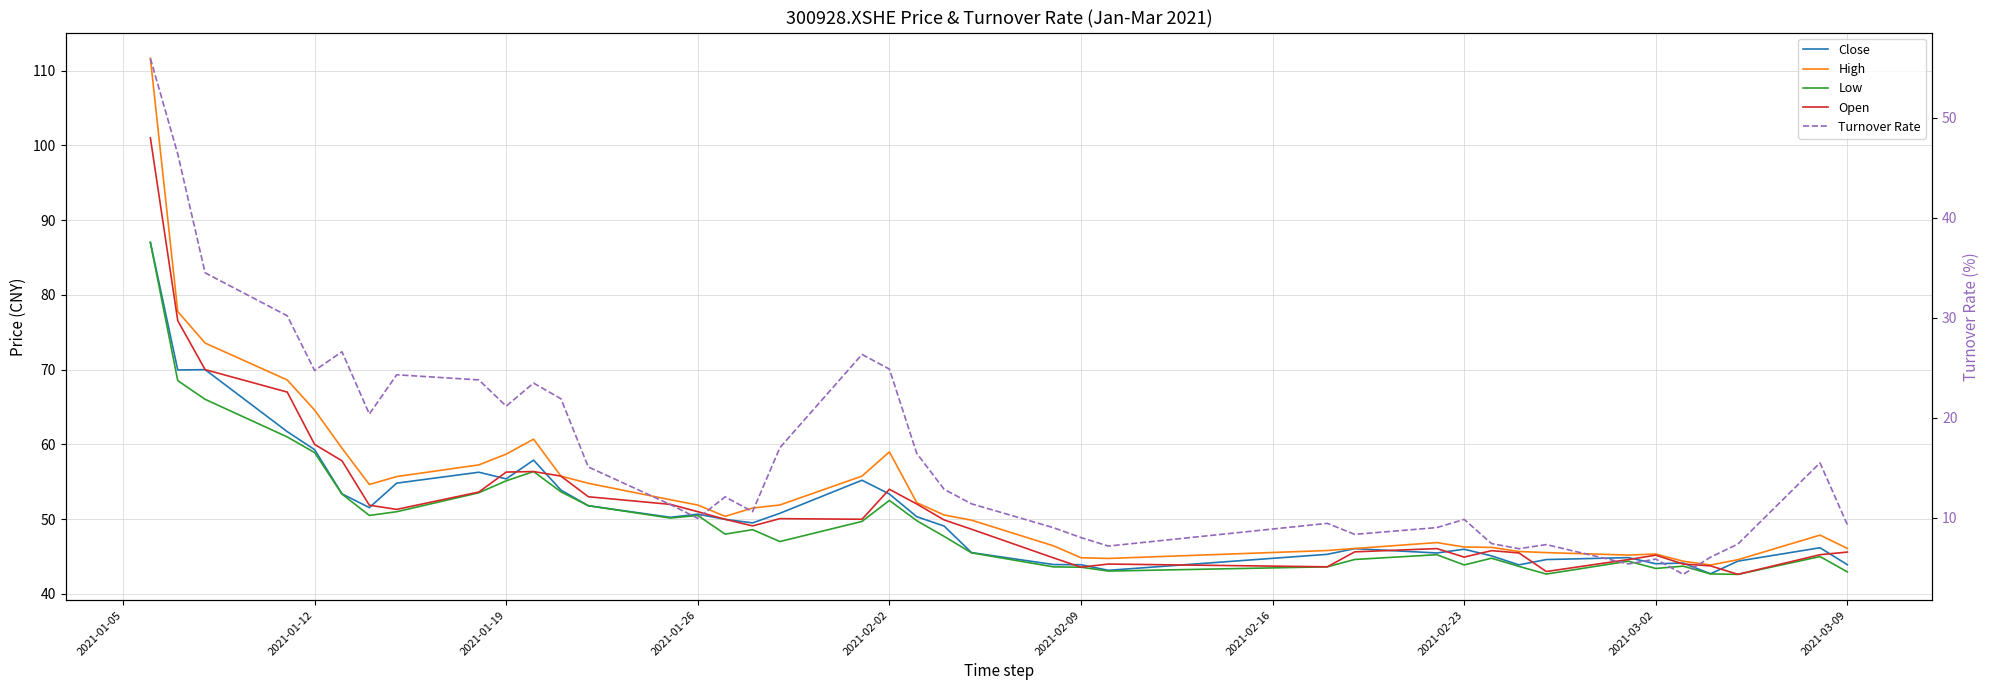

Does the chart display data point markers on the line(s)?

No